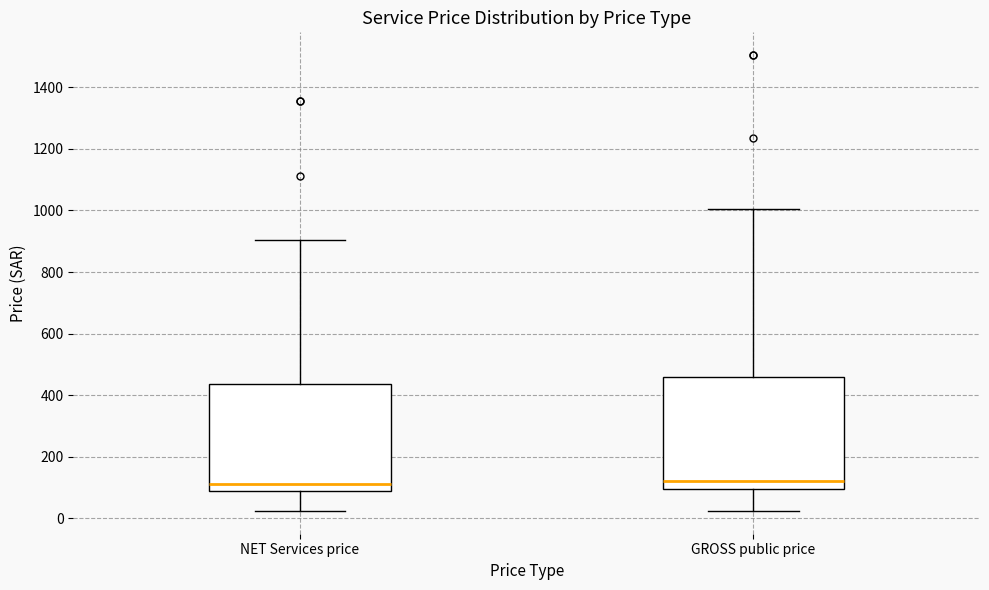

Where is the lower edge of the box for GROSS public price on the y-axis? The values are not printed on the chart, so give them approximately, as read against the axis.

100